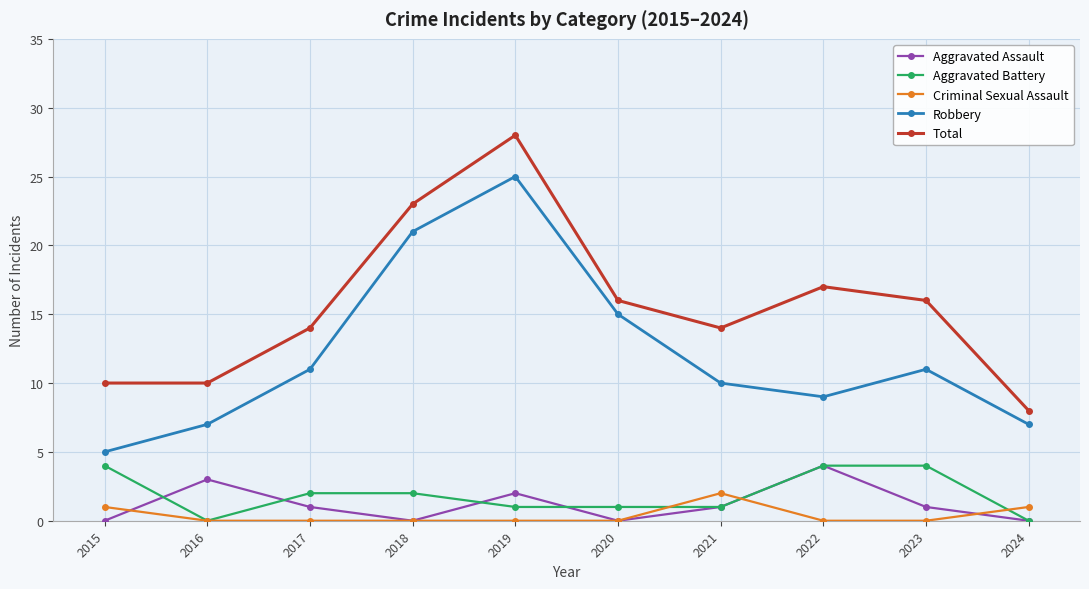

True or false: Robbery has more than 2 interior local peaks.

False